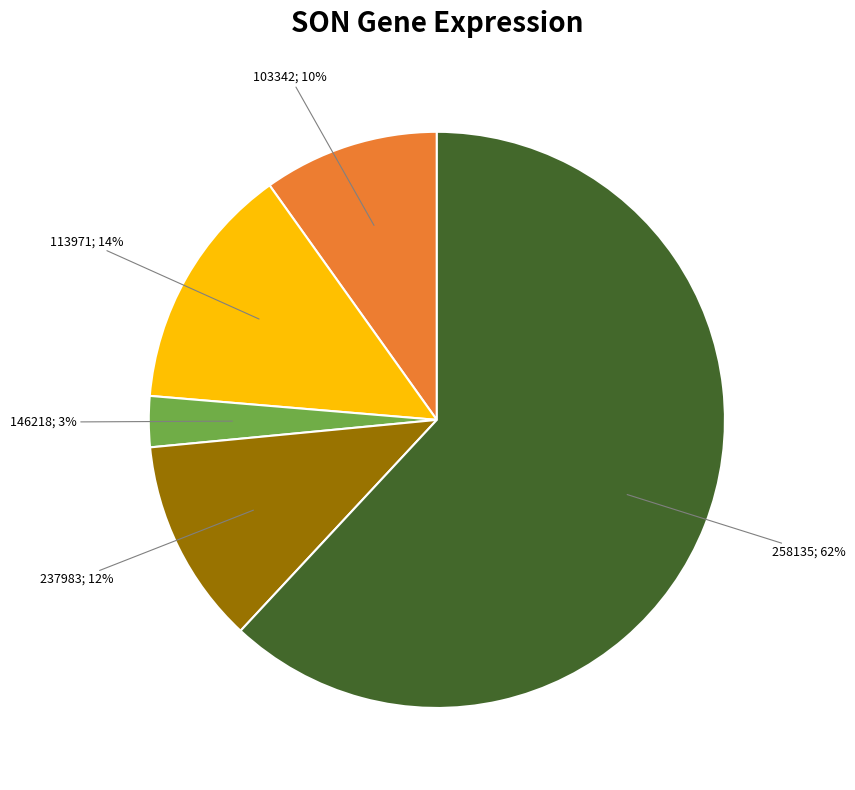

Does any single category account for the majority?

Yes